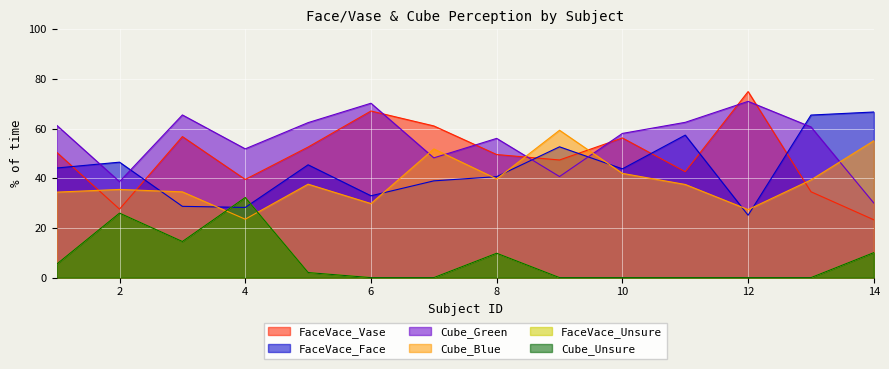

At how many categories does at least one series exceed 51?

13